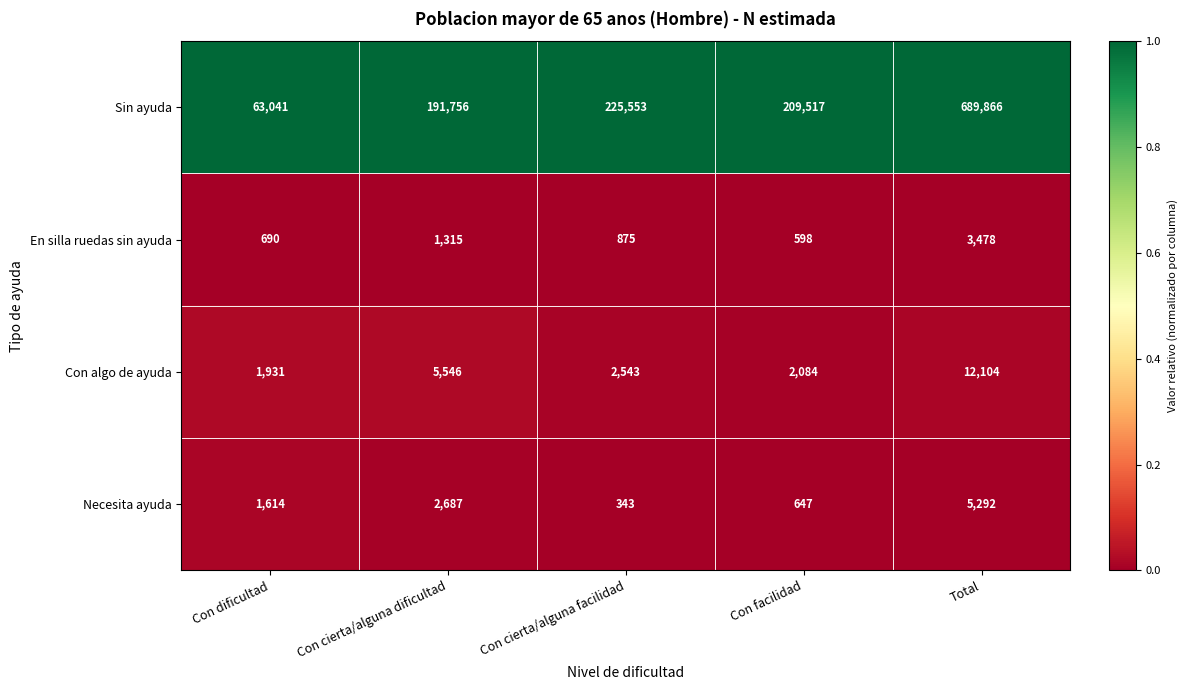

Rank the series at Con dificultad from lowest to highest value.

En silla ruedas sin ayuda, Necesita ayuda, Con algo de ayuda, Sin ayuda